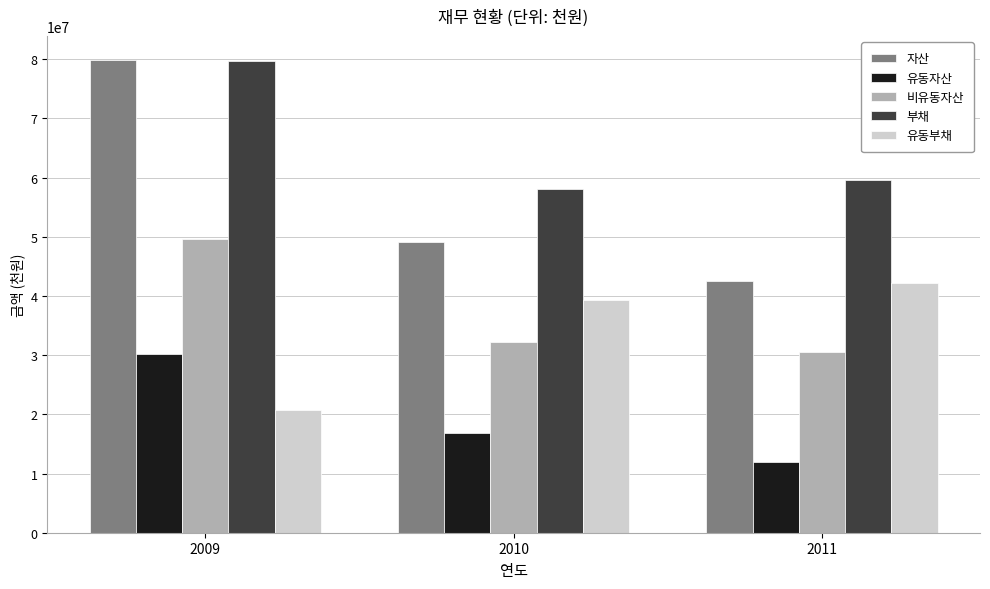

Reading left to right, list all the values displayed in this chart.

자산: 79901918	49144643	42516399
유동자산: 30245904	16854395	11942560
비유동자산: 49656014	32290248	30573838
부채: 79635880	58095854	59632078
유동부채: 20662152	39284509	42125905